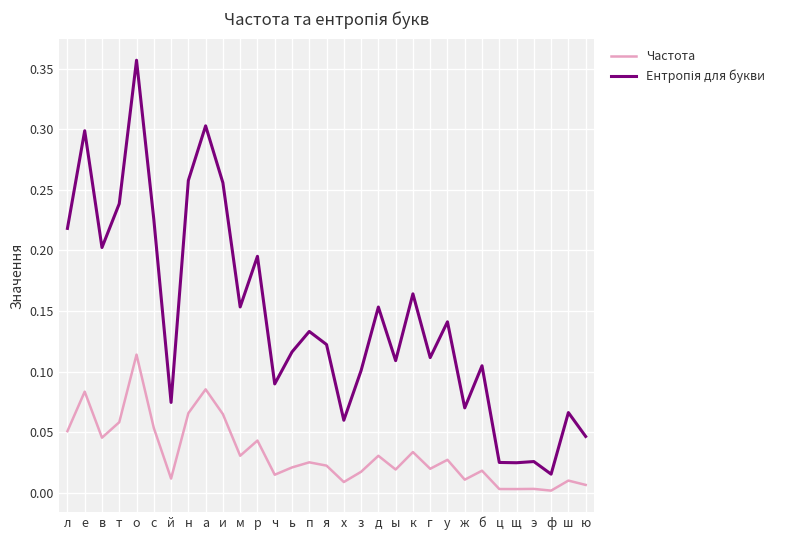

Which label corresponds to the largest value in the chart?

о